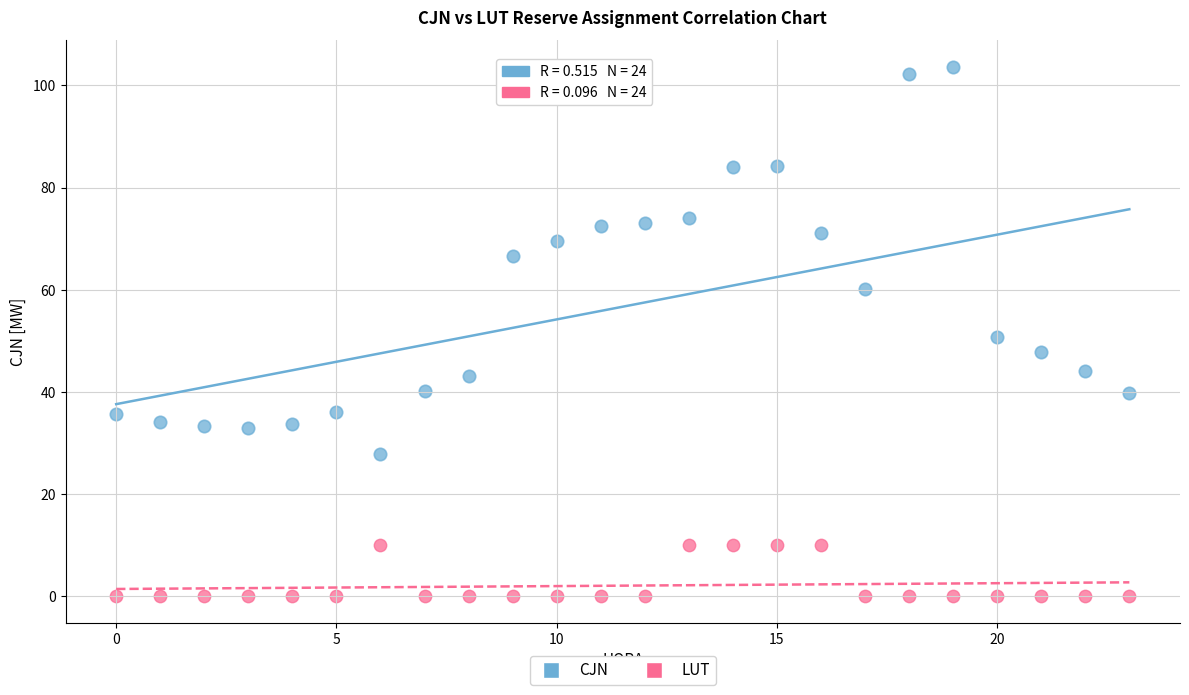

In the CJN series, what Y value is closest to 65?

66.7